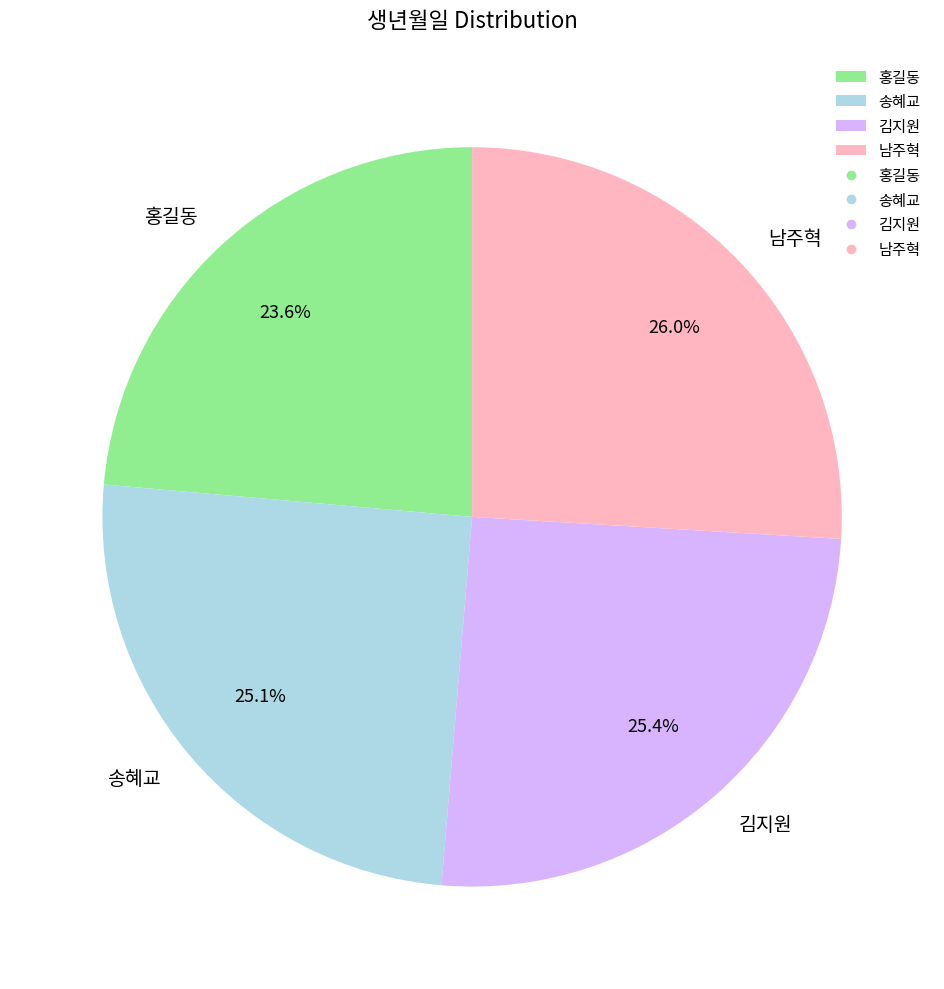

To the nearest percent, what is the difference between the 홍길동 and 송혜교 slice percentages?

1%